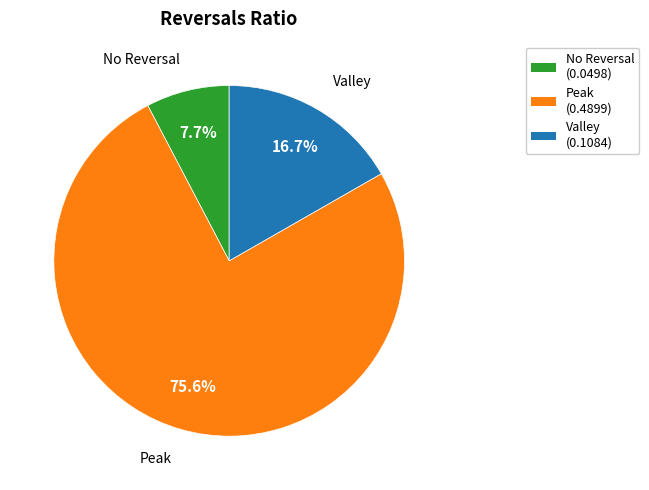

Between No Reversal (0.0498) and Valley (0.1084), which is larger?

Valley (0.1084)